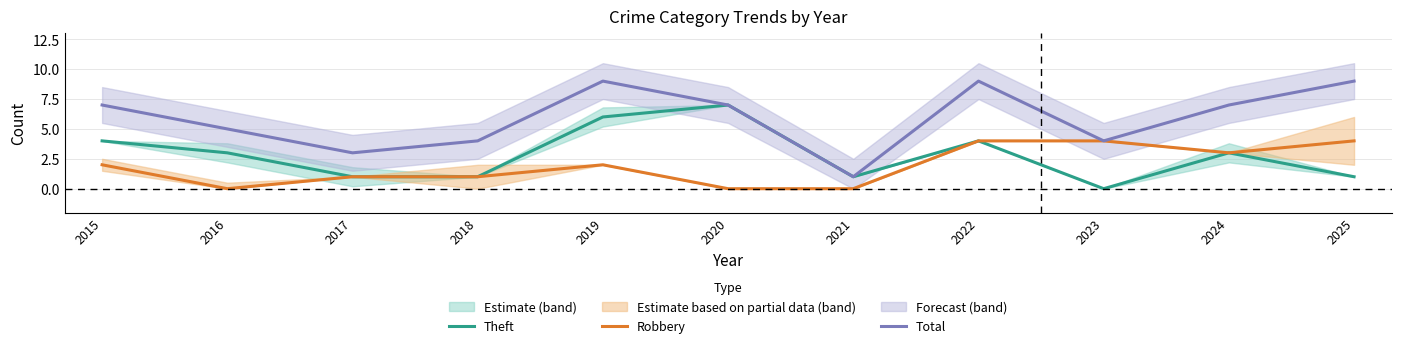

What are all the series names shown in the legend?

Theft, Robbery, Total